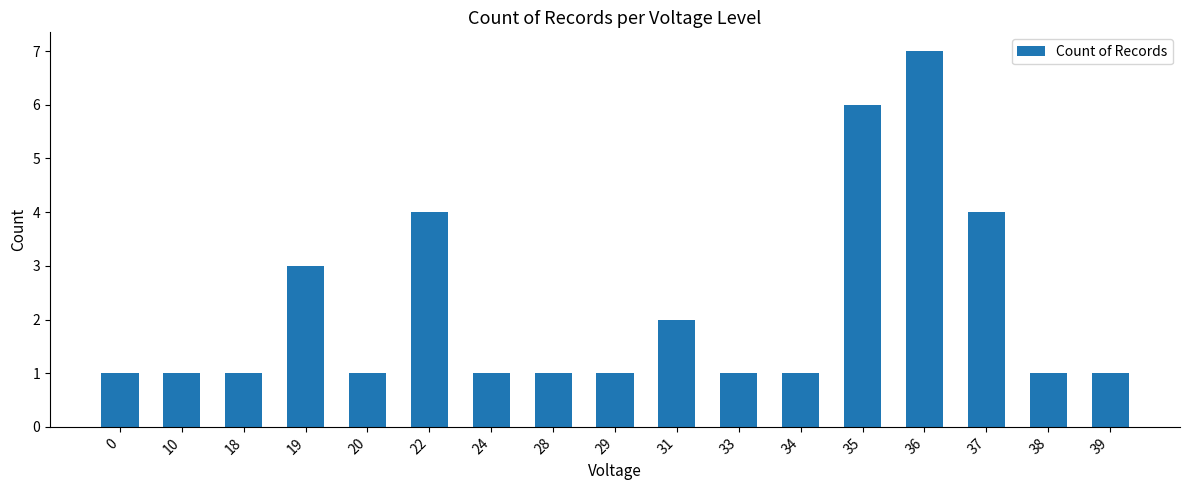

Between 19 and 38, which is larger?

19